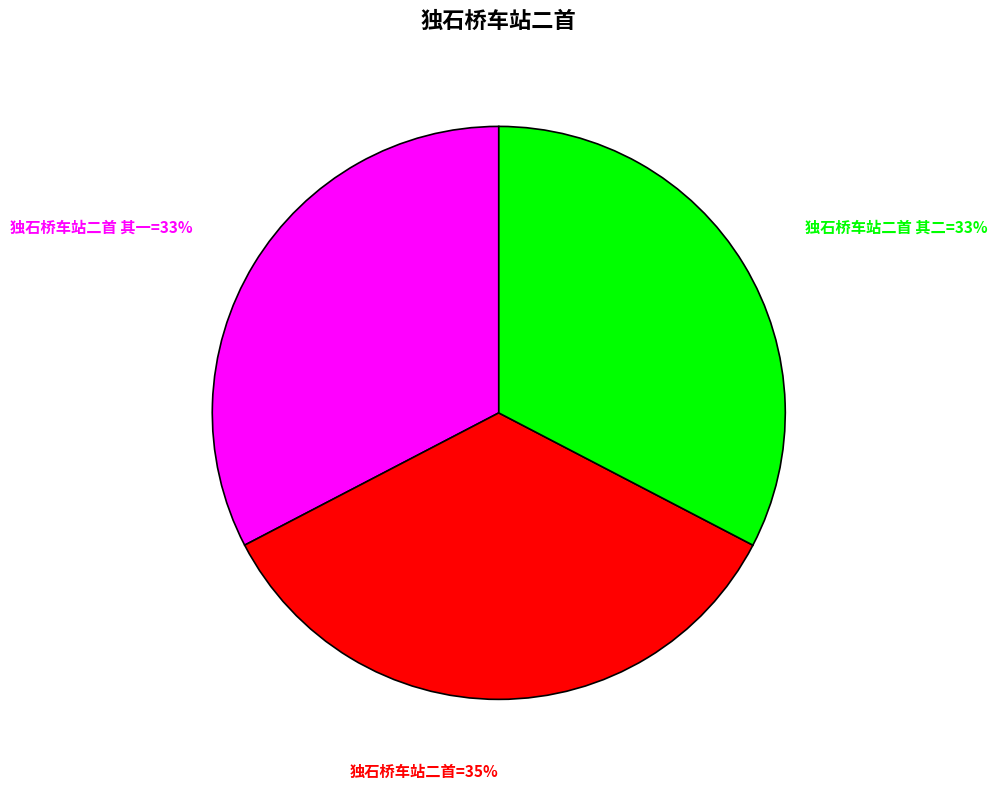

To the nearest percent, what is the difference between the largest and smallest slice percentages?

2%